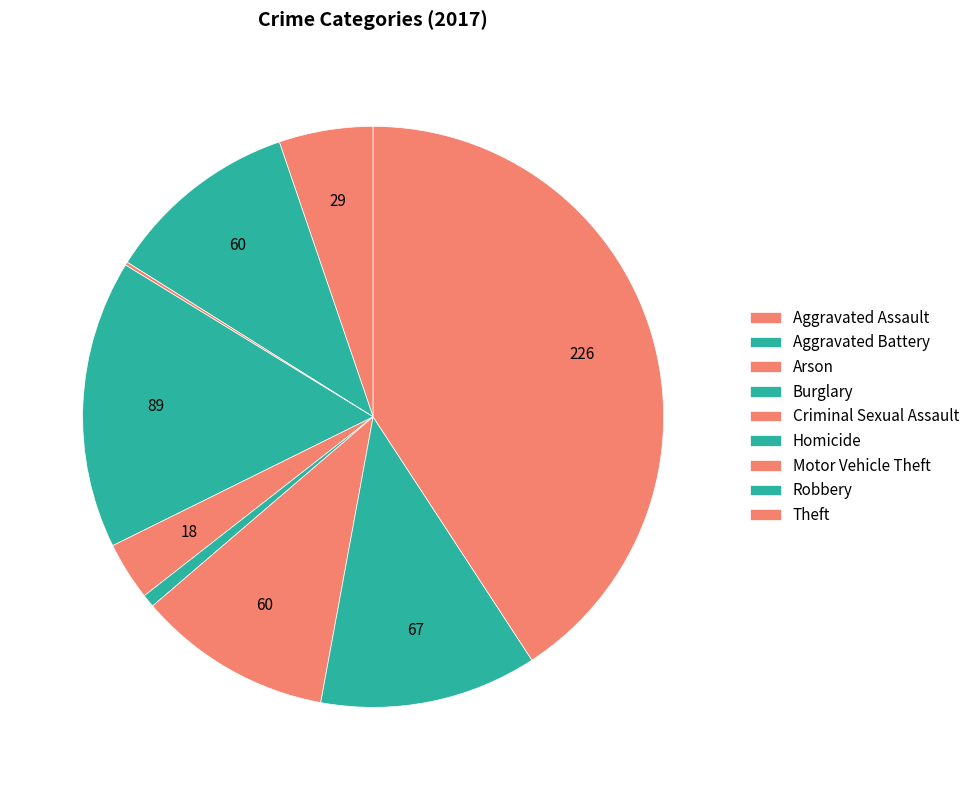

To the nearest percent, what is the average slice percentage?

11%